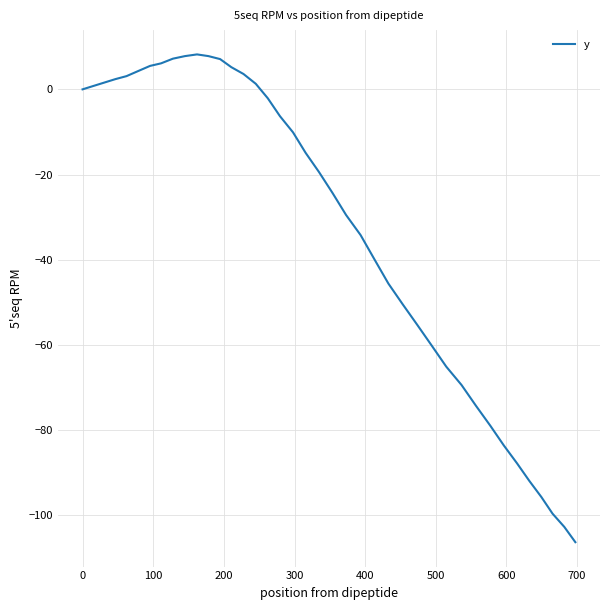

How many distinct data groups are displayed?

1